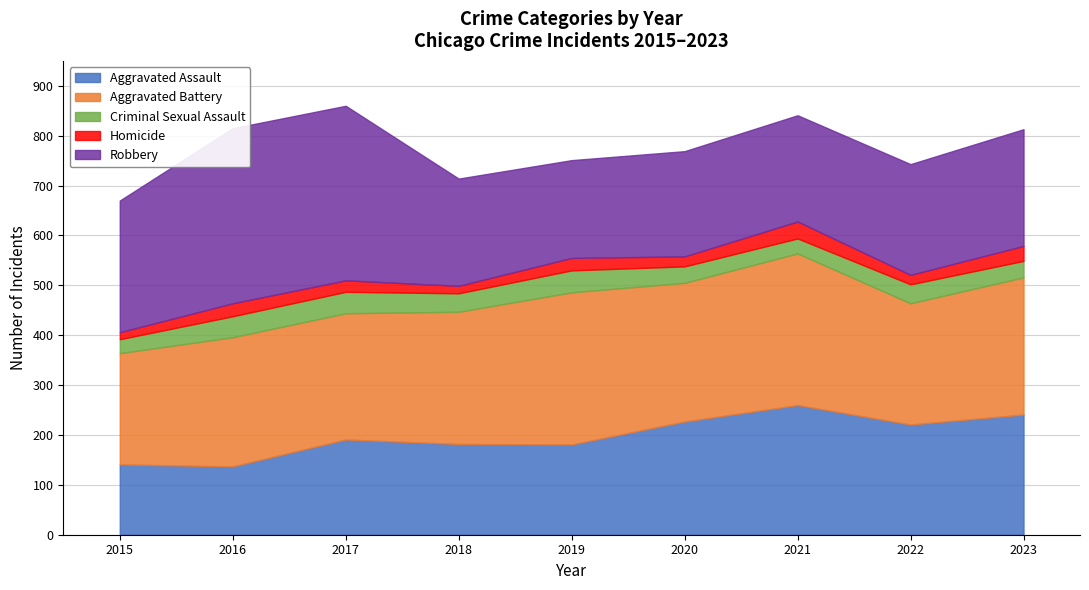

Reading left to right, what are all the values shown in this chart?

Aggravated Assault: 2015=141	2016=137	2017=191	2018=182	2019=181	2020=227	2021=260	2022=221	2023=241
Aggravated Battery: 2015=223	2016=259	2017=253	2018=265	2019=305	2020=278	2021=304	2022=243	2023=275
Criminal Sexual Assault: 2015=28	2016=42	2017=43	2018=37	2019=44	2020=33	2021=30	2022=38	2023=33
Homicide: 2015=14	2016=26	2017=23	2018=15	2019=25	2020=20	2021=34	2022=19	2023=30
Robbery: 2015=264	2016=351	2017=350	2018=215	2019=196	2020=211	2021=213	2022=222	2023=234